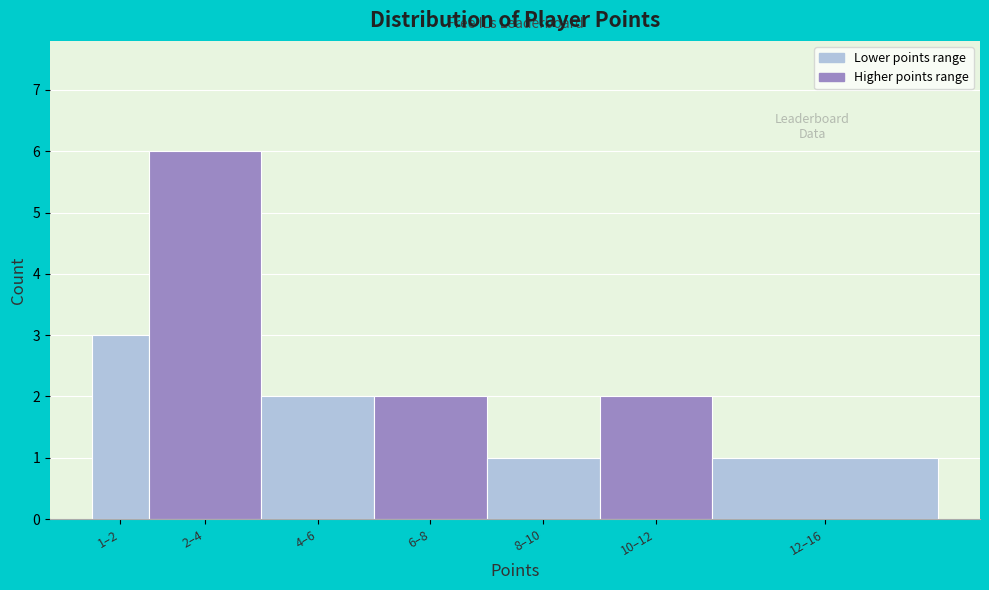

Reading left to right, list all the values displayed in this chart.

3	6	2	2	1	2	1